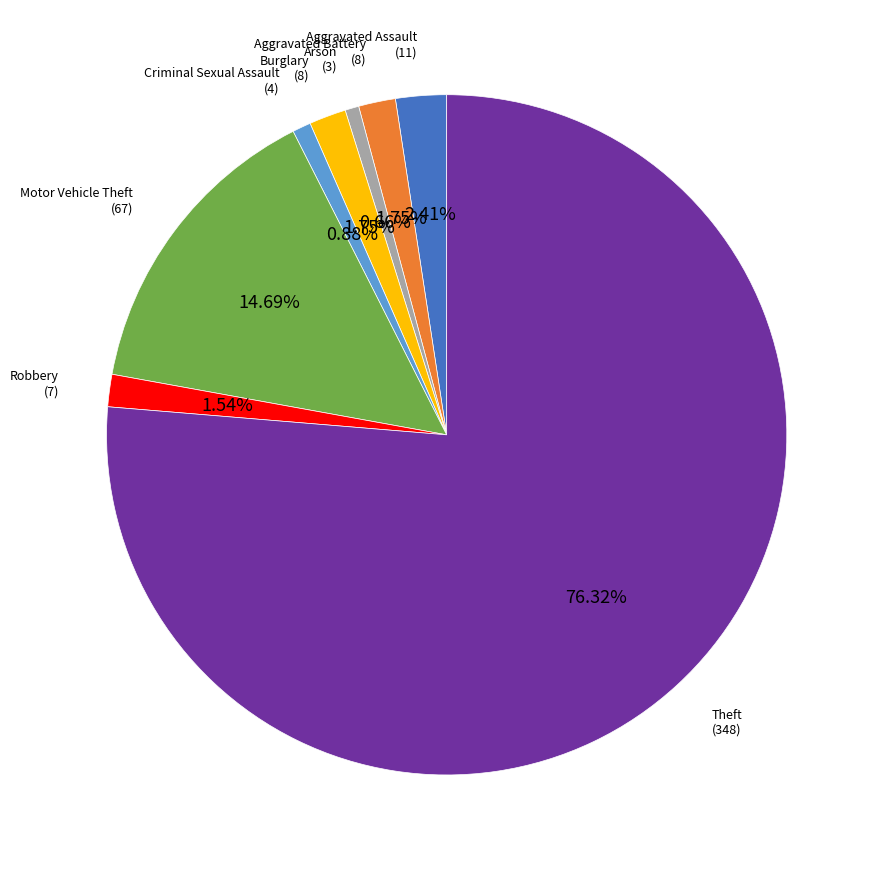

Is there any slice that represents more than half of the pie?

Yes